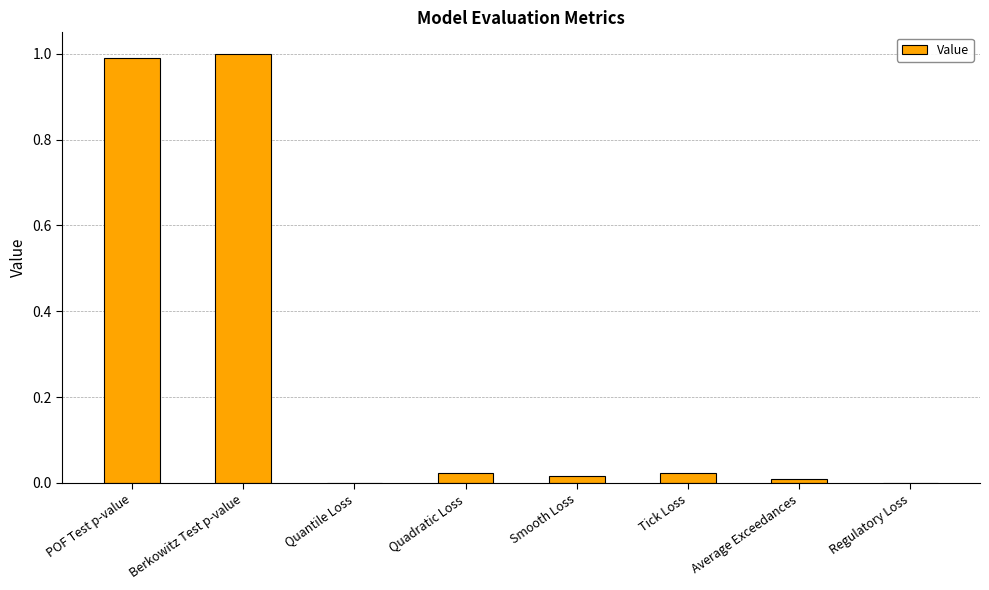

The chart shows a value of 0.0 at Smooth Loss. True or false?

True